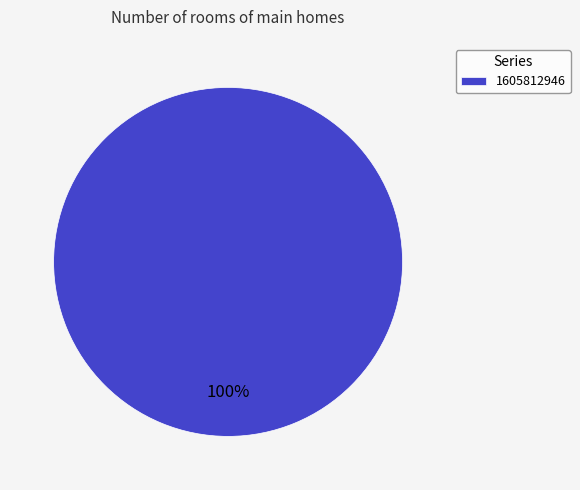

True or false: 1605812946 accounts for 89% of the total.

False